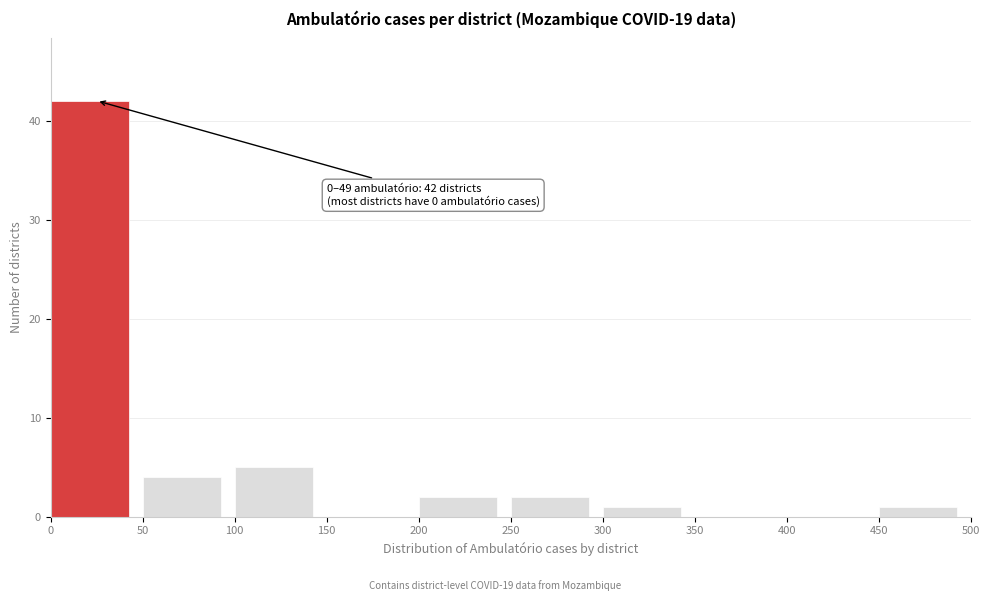

Which range on the x-axis has the tallest bar?

0 to 50